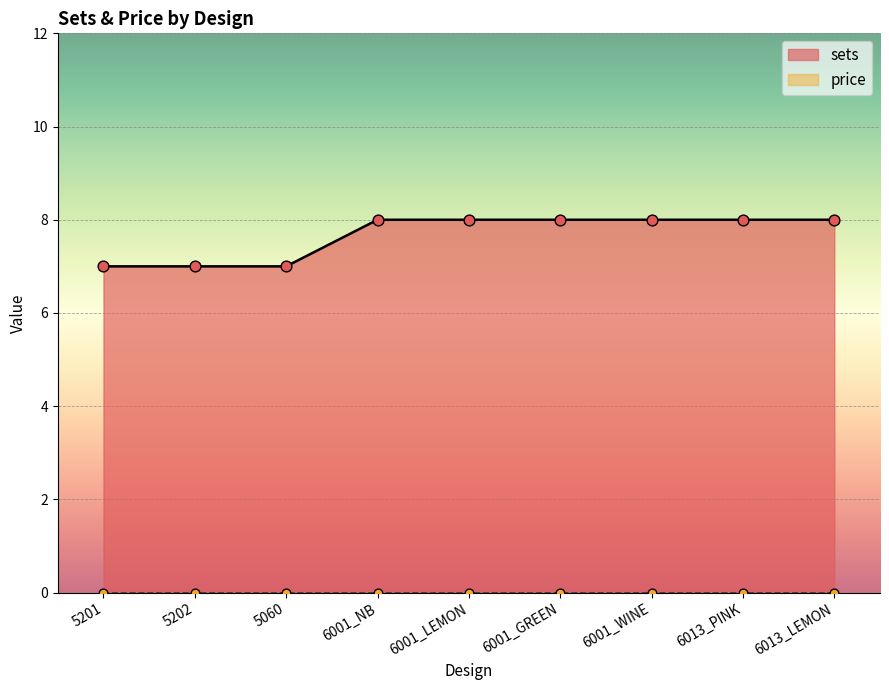

What is the change in value from 5060 to 6013_PINK?

+1